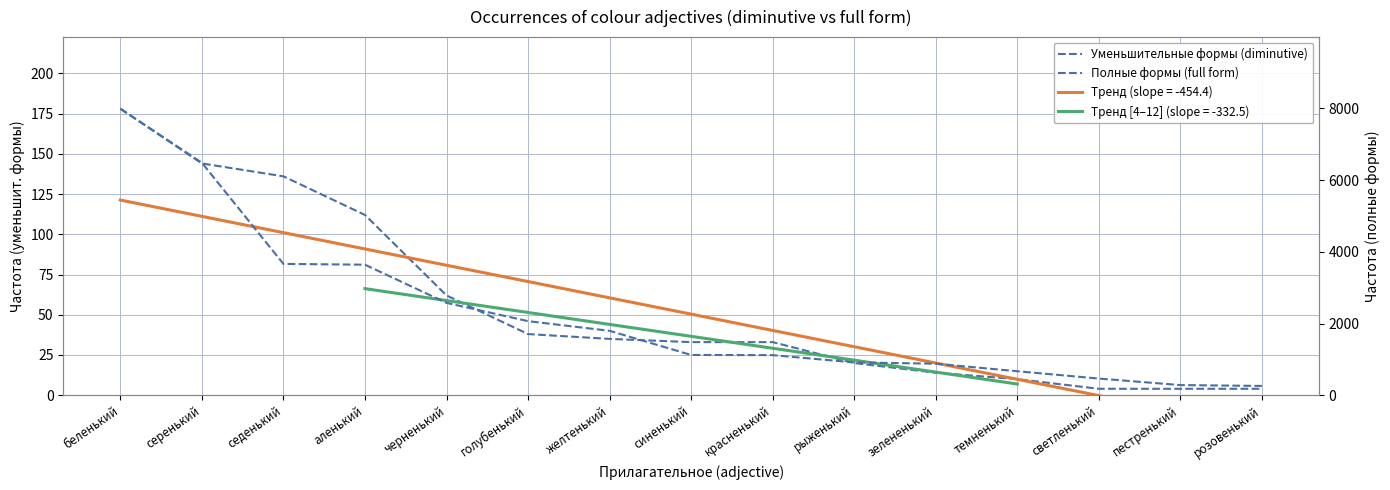

Reading left to right, transcribe all the data shown in this chart.

Уменьшительные формы (diminutive): 178	144	136	112	62	38	35	33	33	20	14	10	4	4	4
Полные формы (full form): 7989	6482	3662	3640	2575	2066	1796	1123	1118	915	879	669	465	283	259